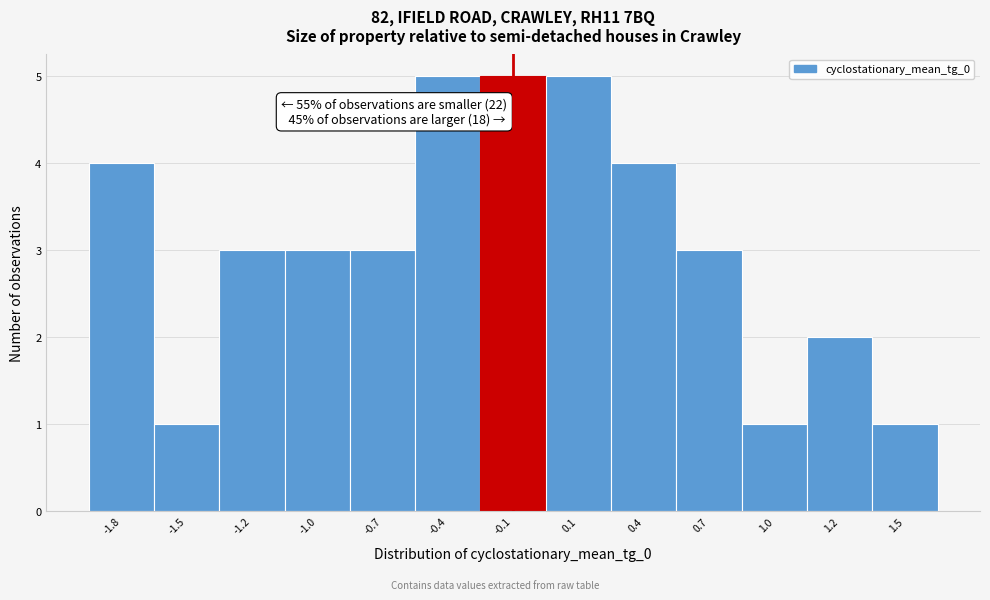

Reading left to right, transcribe all the data shown in this chart.

4	1	3	3	3	5	5	5	4	3	1	2	1